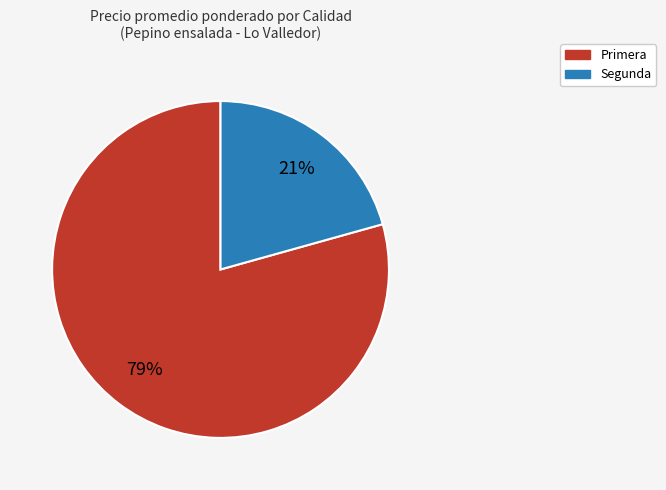

True or false: Primera accounts for 79% of the total.

True